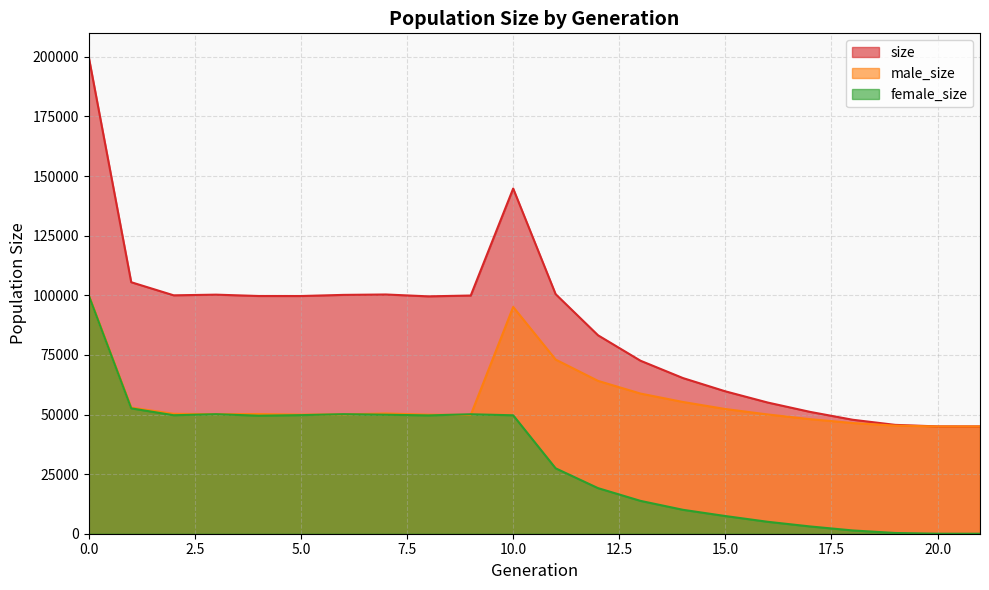

At how many categories does at least one series exceed 134793?

2